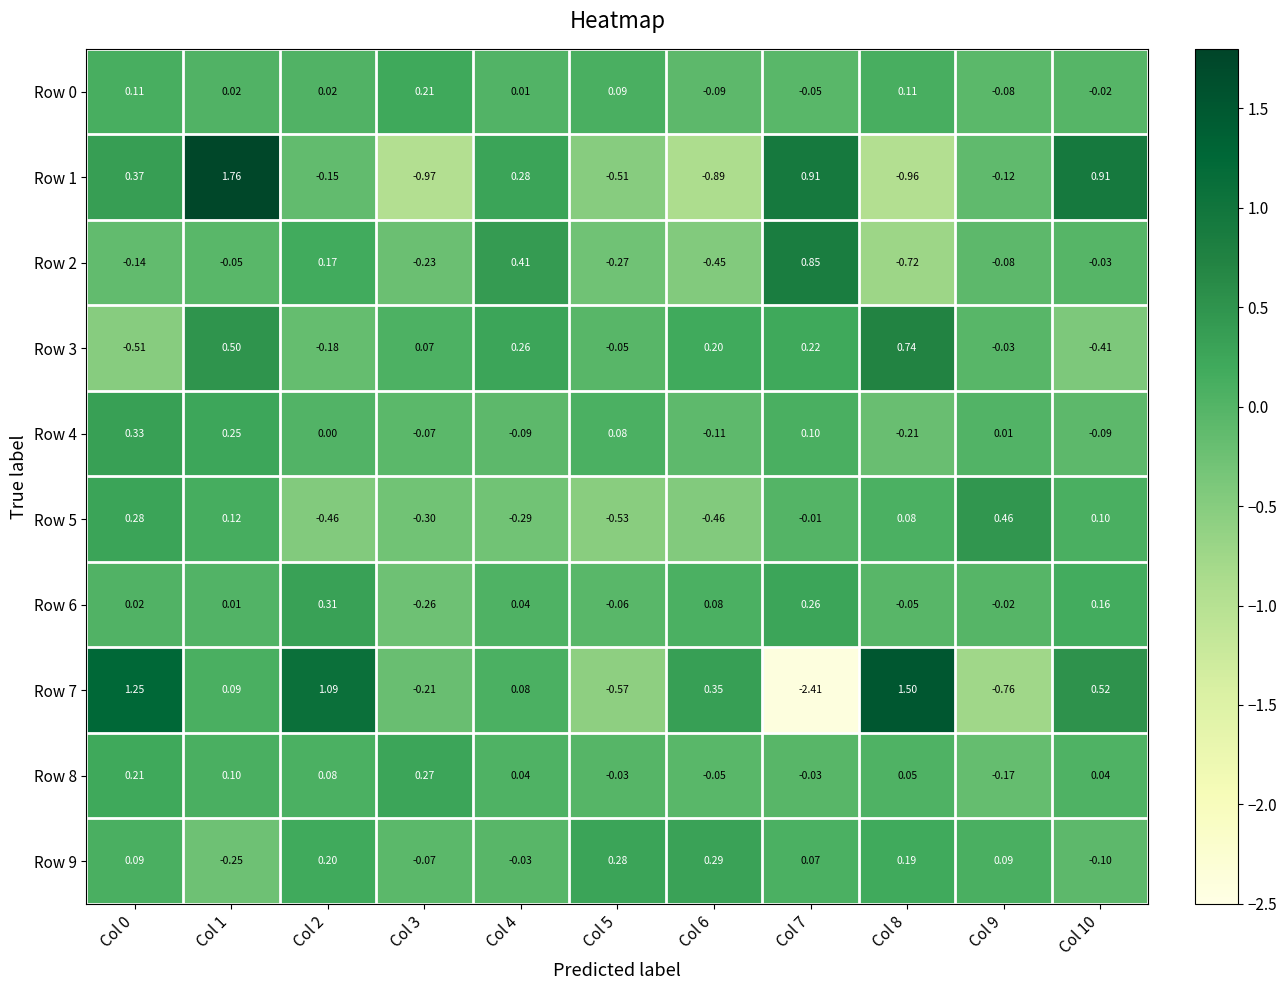

Count the number of data series in this chart.

10